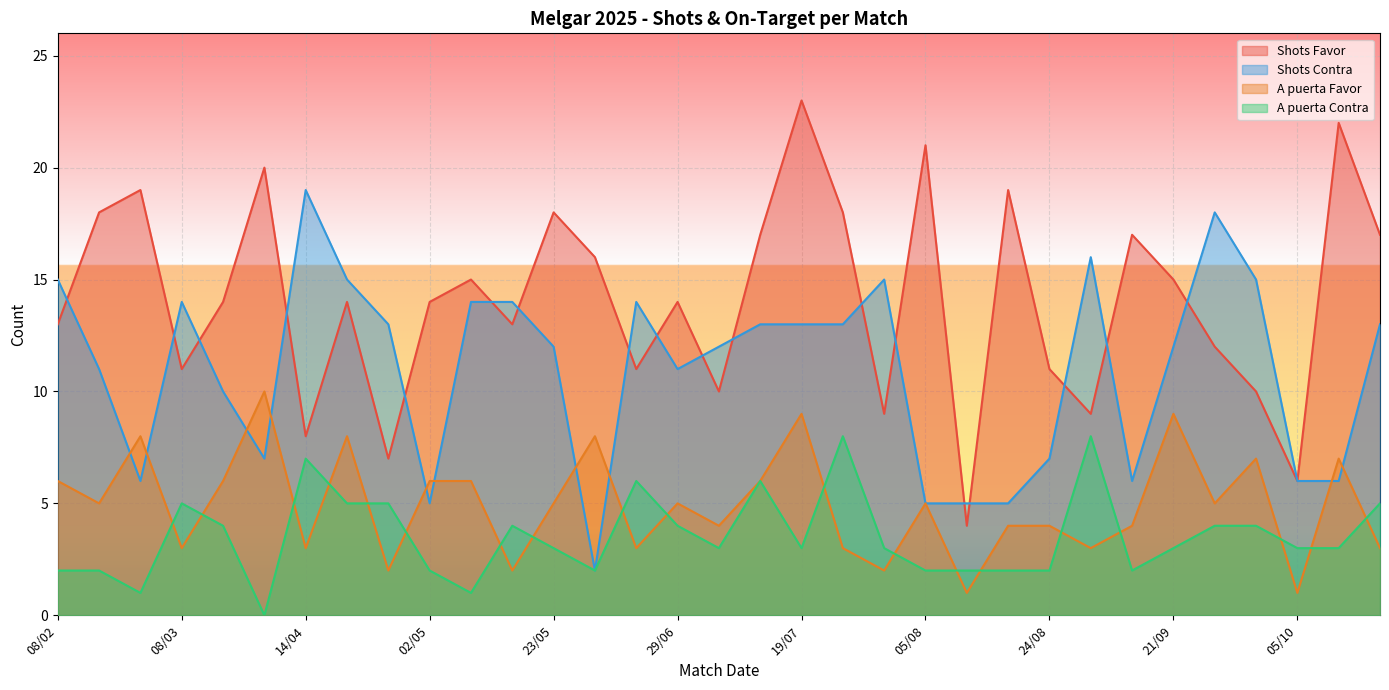

Reading right to left, transcribe all the data shown in this chart.

Shots Favor: 21/10=17	15/10=22	05/10=6	03/10=10	27/09=12	21/09=15	19/09=17	14/09=9	24/08=11	17/08=19	10/08=4	05/08=21	01/08=9	27/07=18	19/07=23	12/07=17	02/07=10	29/06=14	21/06=11	14/06=16	23/05=18	19/05=13	11/05=15	02/05=14	27/04=7	18/04=14	14/04=8	05/04=20	27/03=14	08/03=11	24/02=19	14/02=18	08/02=13
Shots Contra: 21/10=13	15/10=6	05/10=6	03/10=15	27/09=18	21/09=12	19/09=6	14/09=16	24/08=7	17/08=5	10/08=5	05/08=5	01/08=15	27/07=13	19/07=13	12/07=13	02/07=12	29/06=11	21/06=14	14/06=2	23/05=12	19/05=14	11/05=14	02/05=5	27/04=13	18/04=15	14/04=19	05/04=7	27/03=10	08/03=14	24/02=6	14/02=11	08/02=15
A puerta Favor: 21/10=3	15/10=7	05/10=1	03/10=7	27/09=5	21/09=9	19/09=4	14/09=3	24/08=4	17/08=4	10/08=1	05/08=5	01/08=2	27/07=3	19/07=9	12/07=6	02/07=4	29/06=5	21/06=3	14/06=8	23/05=5	19/05=2	11/05=6	02/05=6	27/04=2	18/04=8	14/04=3	05/04=10	27/03=6	08/03=3	24/02=8	14/02=5	08/02=6
A puerta Contra: 21/10=5	15/10=3	05/10=3	03/10=4	27/09=4	21/09=3	19/09=2	14/09=8	24/08=2	17/08=2	10/08=2	05/08=2	01/08=3	27/07=8	19/07=3	12/07=6	02/07=3	29/06=4	21/06=6	14/06=2	23/05=3	19/05=4	11/05=1	02/05=2	27/04=5	18/04=5	14/04=7	05/04=0	27/03=4	08/03=5	24/02=1	14/02=2	08/02=2